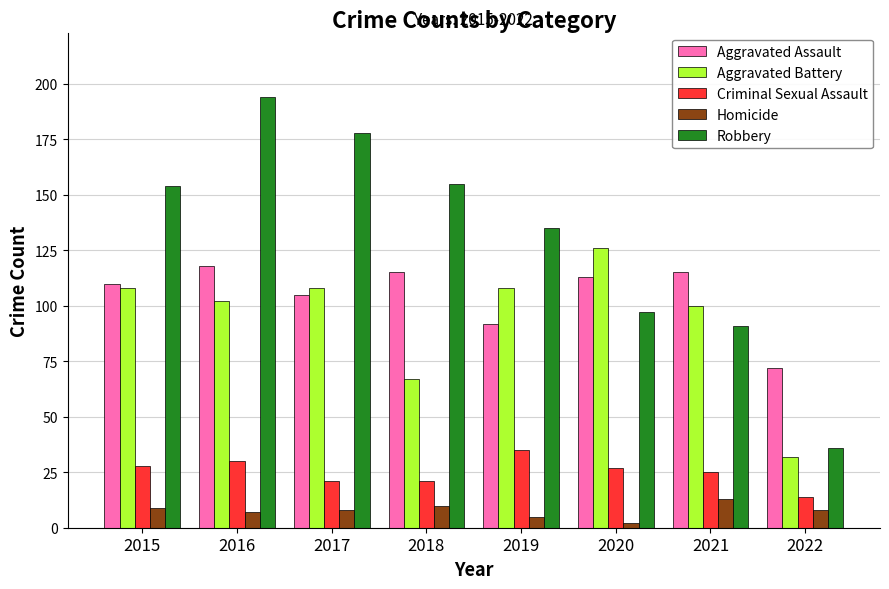

At 2015, list the series in order from largest to smallest.

Robbery, Aggravated Assault, Aggravated Battery, Criminal Sexual Assault, Homicide